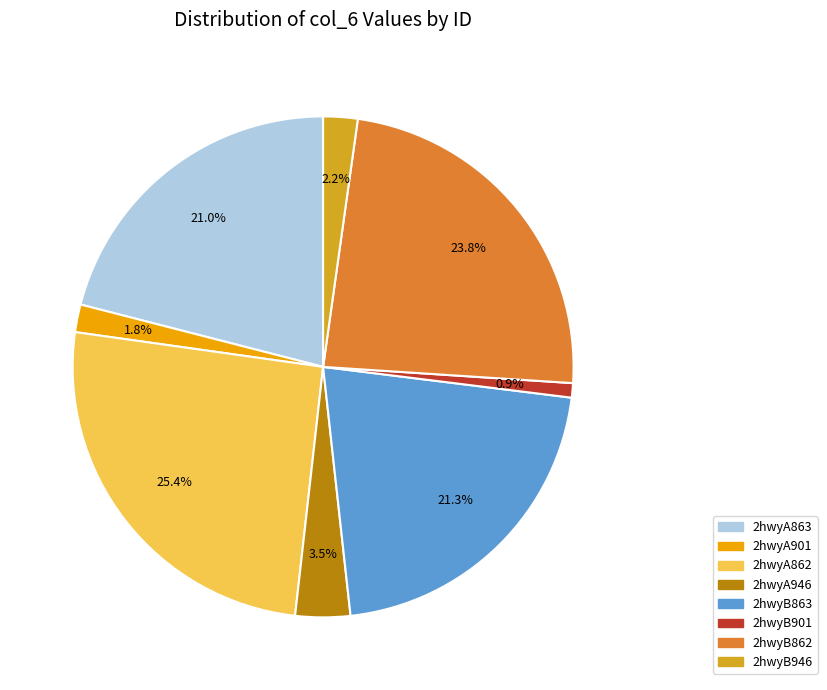

What percentage is the 2hwyB862 slice, to the nearest percent?

24%